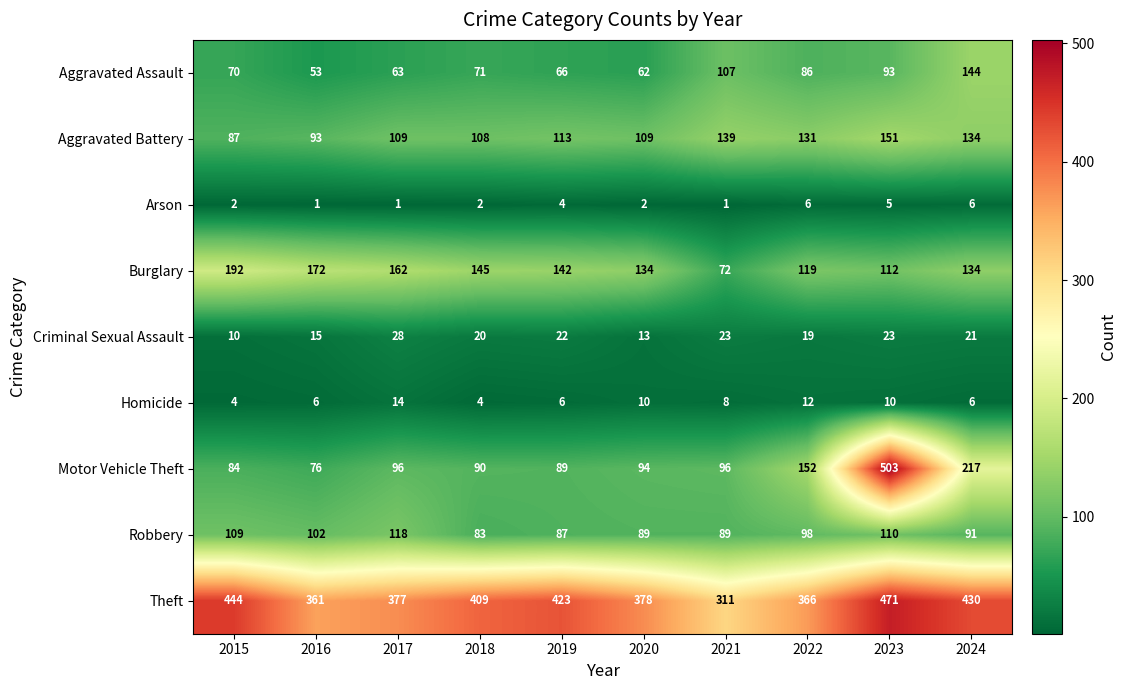

Rank the series by their maximum value, from highest to lowest.

Motor Vehicle Theft, Theft, Burglary, Aggravated Battery, Aggravated Assault, Robbery, Criminal Sexual Assault, Homicide, Arson